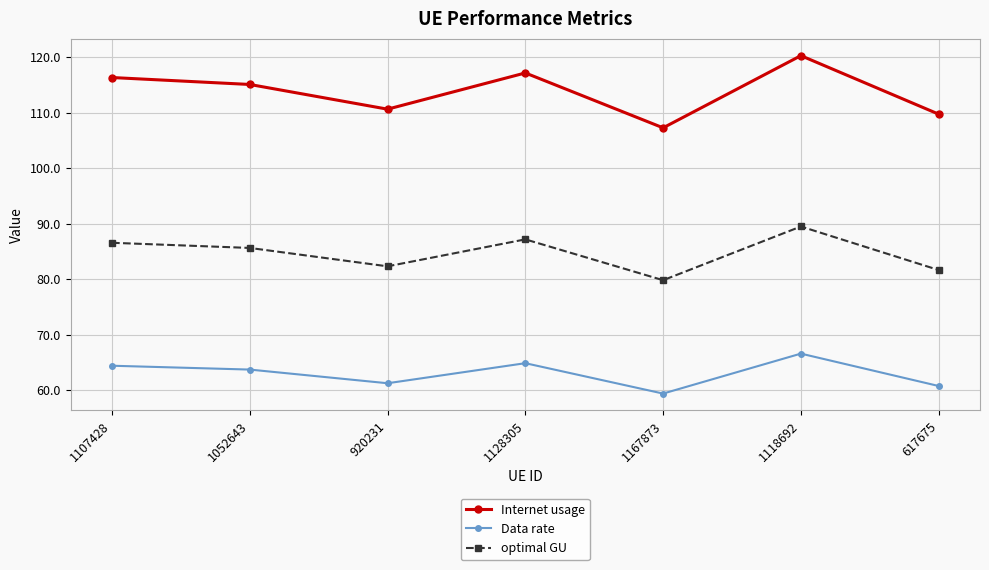

True or false: Internet usage and Data rate cross at least once.

False